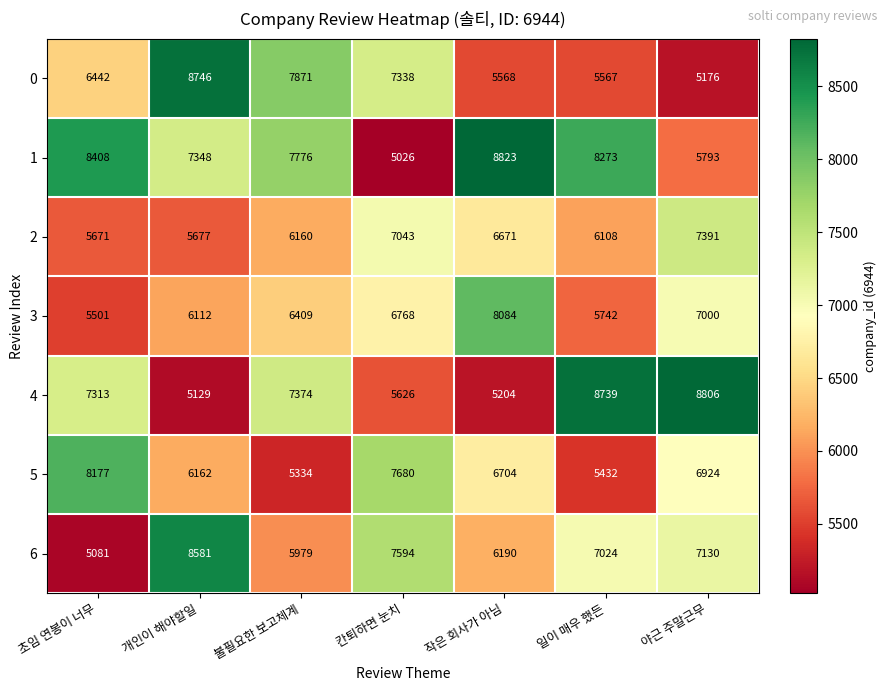

At how many categories does at least one series exceed 5878?

7